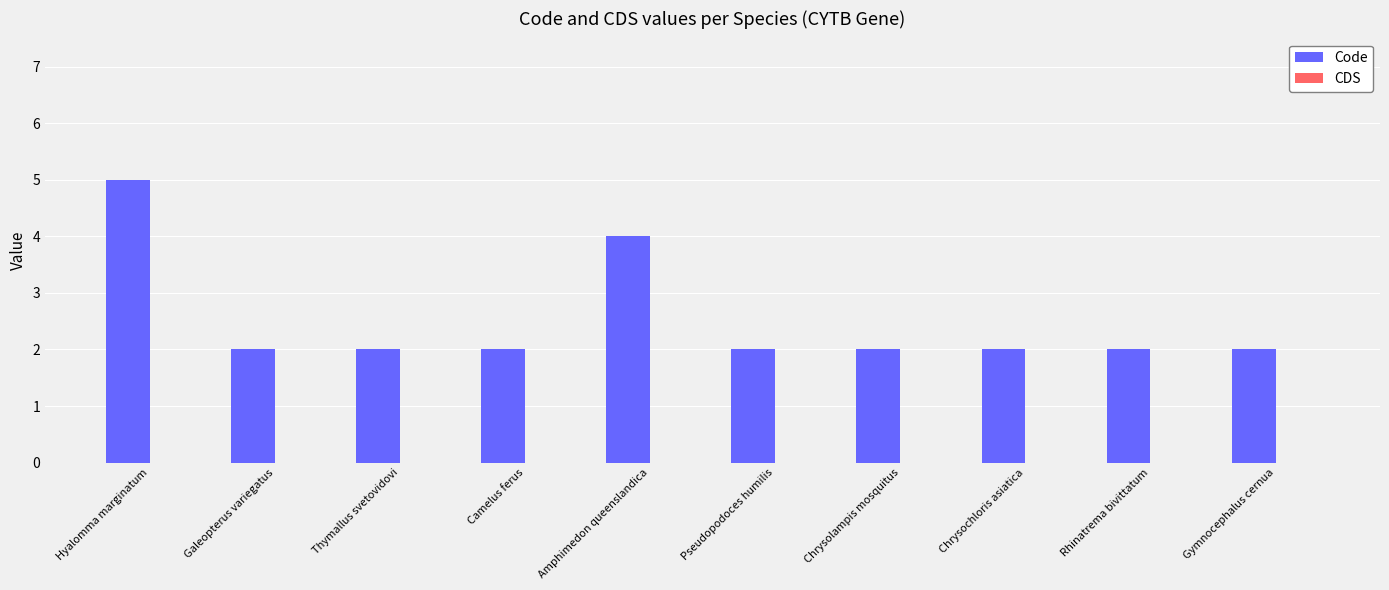

Reading left to right, what are all the values shown in this chart?

5	2	2	2	4	2	2	2	2	2